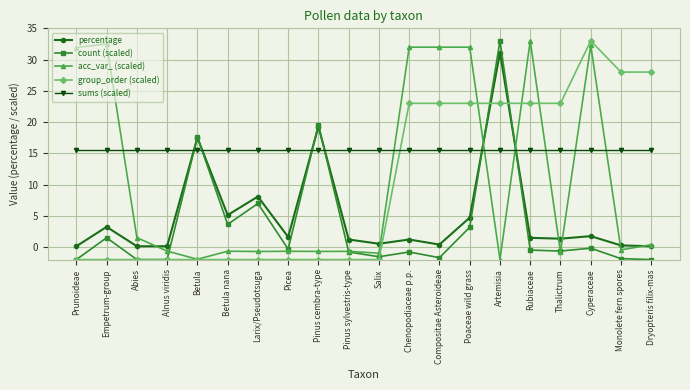

Which series changed the most between Rubiaceae and Dryopteris filix-mas?

acc_var_ (scaled)